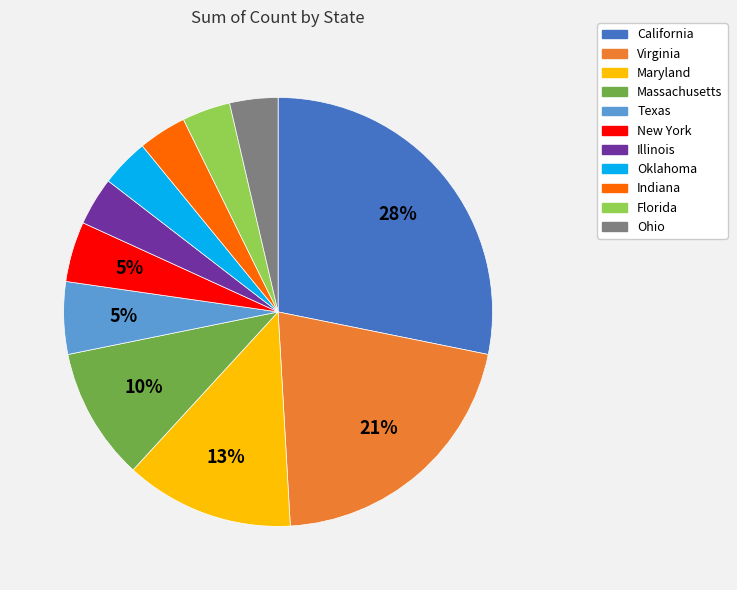

Does any single category account for the majority?

No